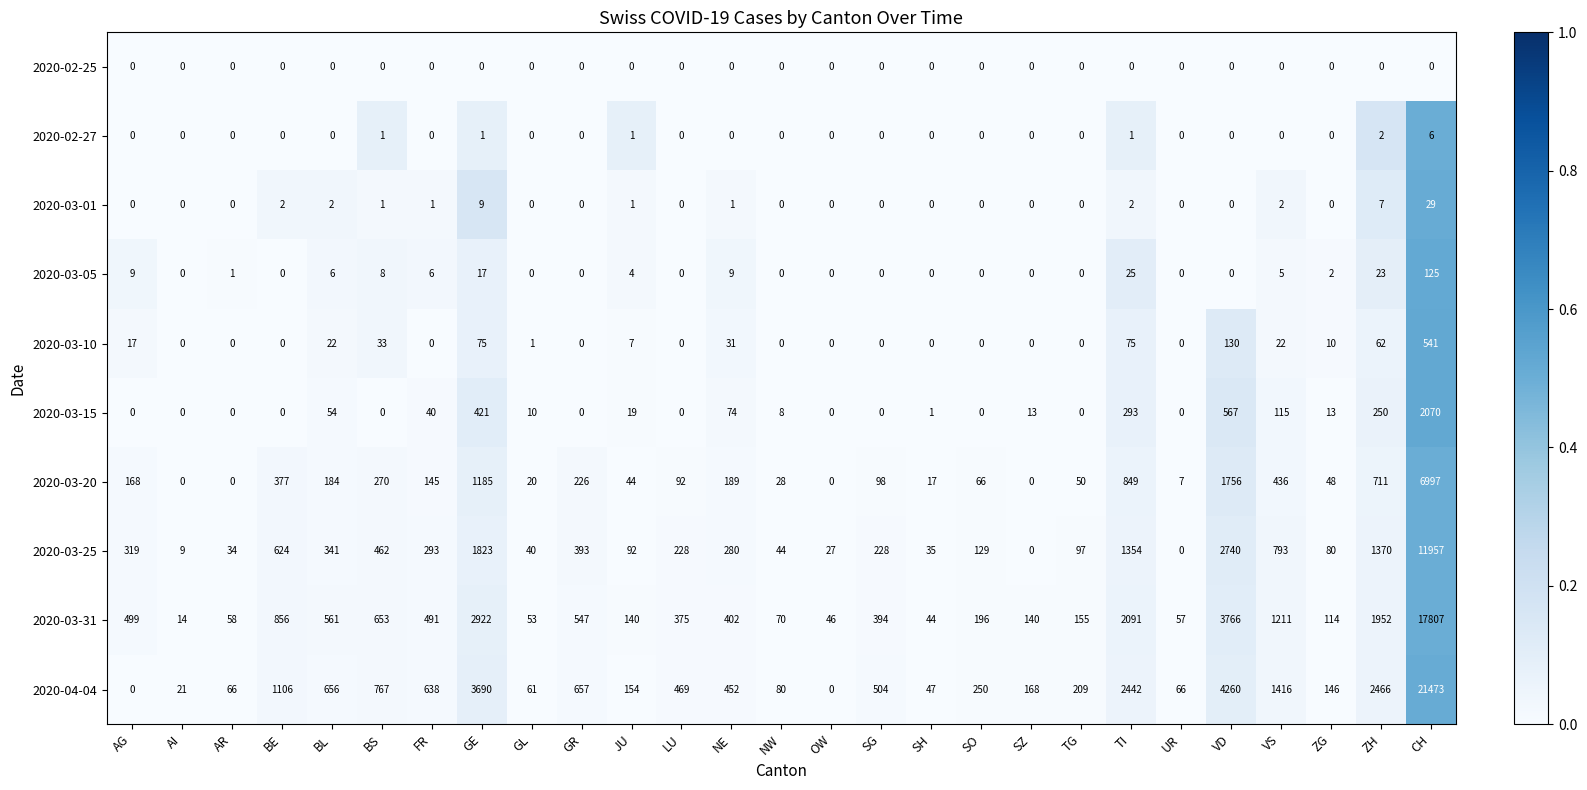

Is it true that 2020-03-31 equals 195 at FR?

False